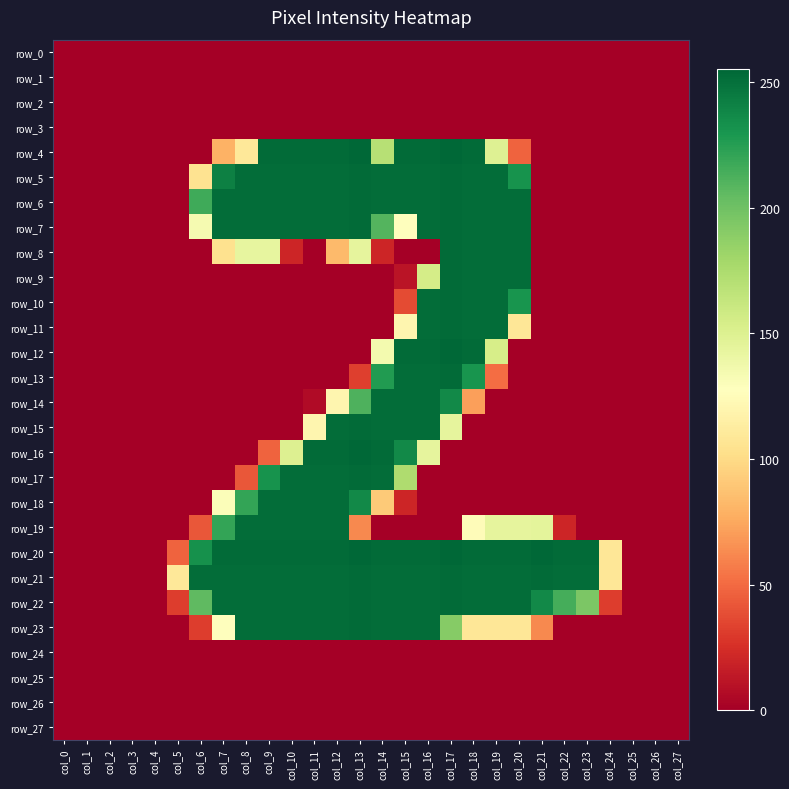

Rank the categories by row_25 value from lowest to highest.

col_0, col_1, col_2, col_3, col_4, col_5, col_6, col_7, col_8, col_9, col_10, col_11, col_12, col_13, col_14, col_15, col_16, col_17, col_18, col_19, col_20, col_21, col_22, col_23, col_24, col_25, col_26, col_27